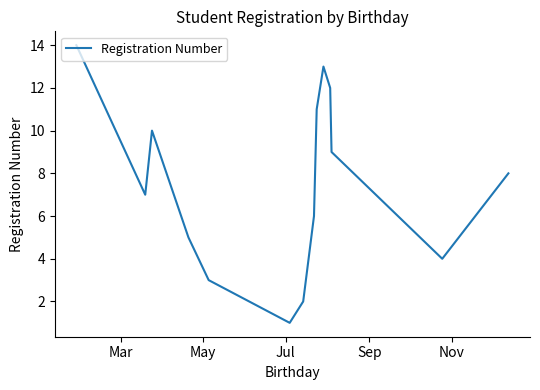

What is the difference between the maximum and minimum values?

13